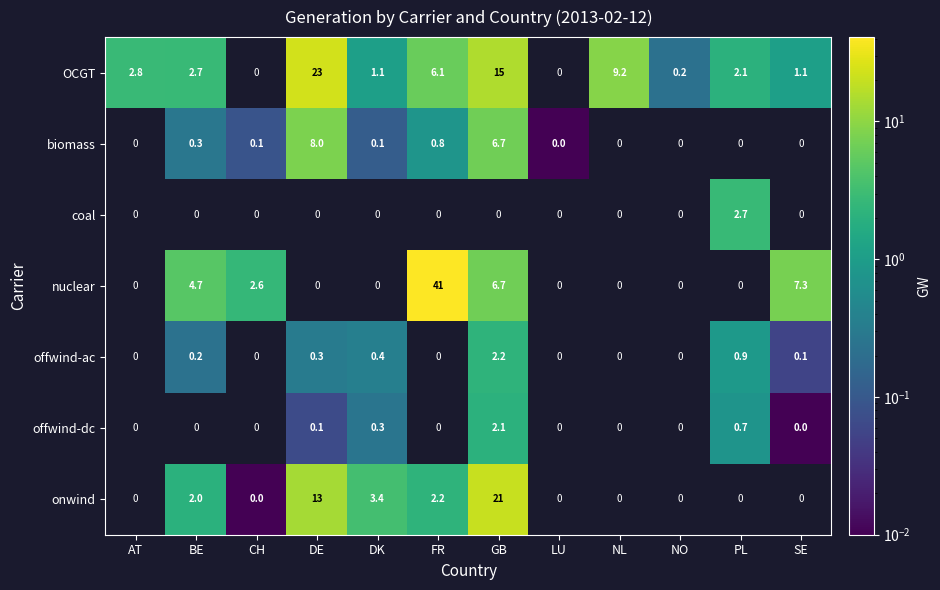

True or false: nuclear has a value of 7.3 at SE.

True